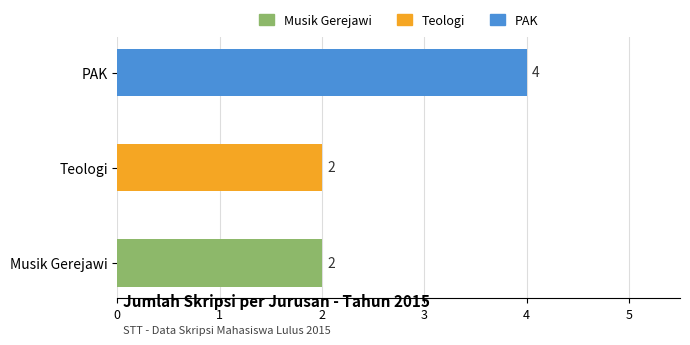

What is the ratio of the value at Teologi to the value at Musik Gerejawi?

1.0